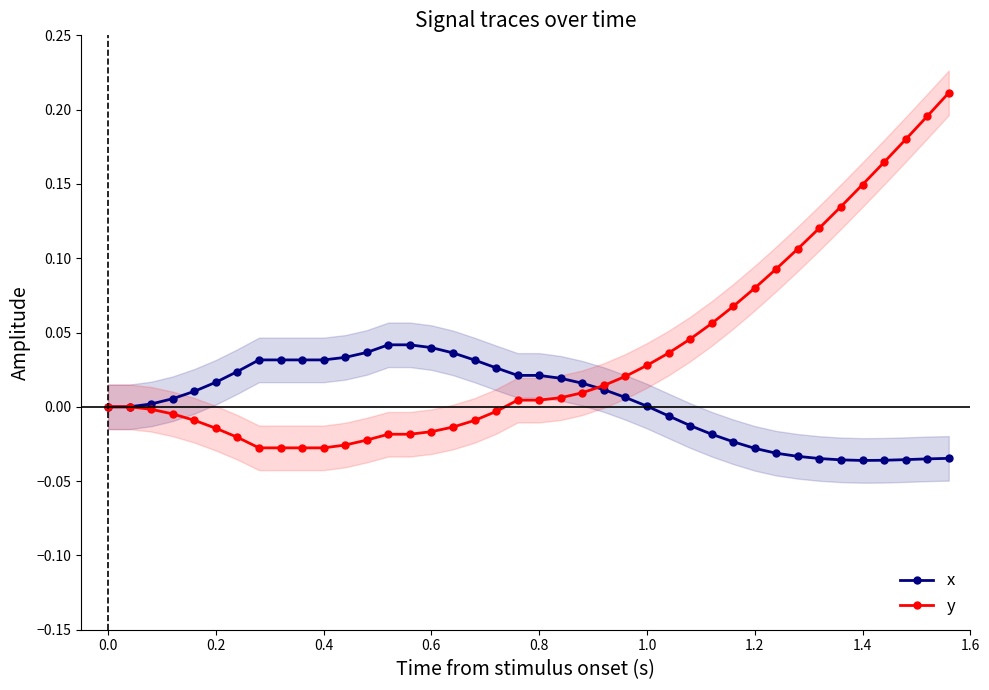

What is the sum of all y values?

1.4